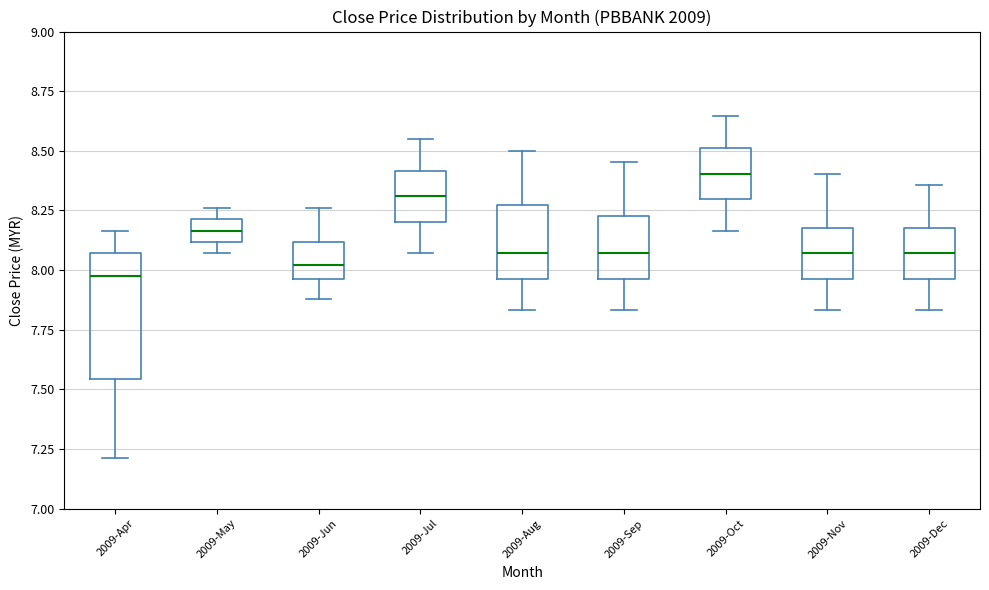

Reading left to right, read every box against the y-axis: the position of its median line, the range the box covers, and the ends of its whiskers. The values are not printed on the chart, so give them approximately, as read against the axis.

2009-Apr: median 7.95, box 7.55 to 8.05, whiskers 7.20 to 8.15
2009-May: median 8.15, box 8.10 to 8.20, whiskers 8.05 to 8.25
2009-Jun: median 8.00, box 7.95 to 8.10, whiskers 7.90 to 8.25
2009-Jul: median 8.30, box 8.20 to 8.40, whiskers 8.05 to 8.55
2009-Aug: median 8.05, box 7.95 to 8.25, whiskers 7.85 to 8.50
2009-Sep: median 8.05, box 7.95 to 8.25, whiskers 7.85 to 8.45
2009-Oct: median 8.40, box 8.30 to 8.50, whiskers 8.15 to 8.65
2009-Nov: median 8.05, box 7.95 to 8.20, whiskers 7.85 to 8.40
2009-Dec: median 8.05, box 7.95 to 8.20, whiskers 7.85 to 8.35